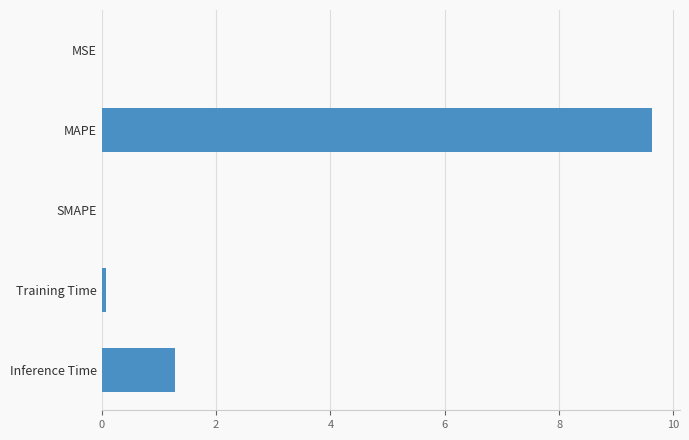

Where is the data nearest to the value 4?

Inference Time